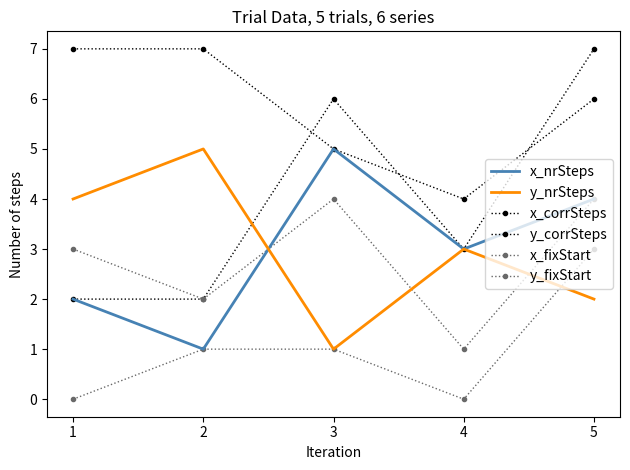

True or false: x_corrSteps has a value of 6 at 3.

True